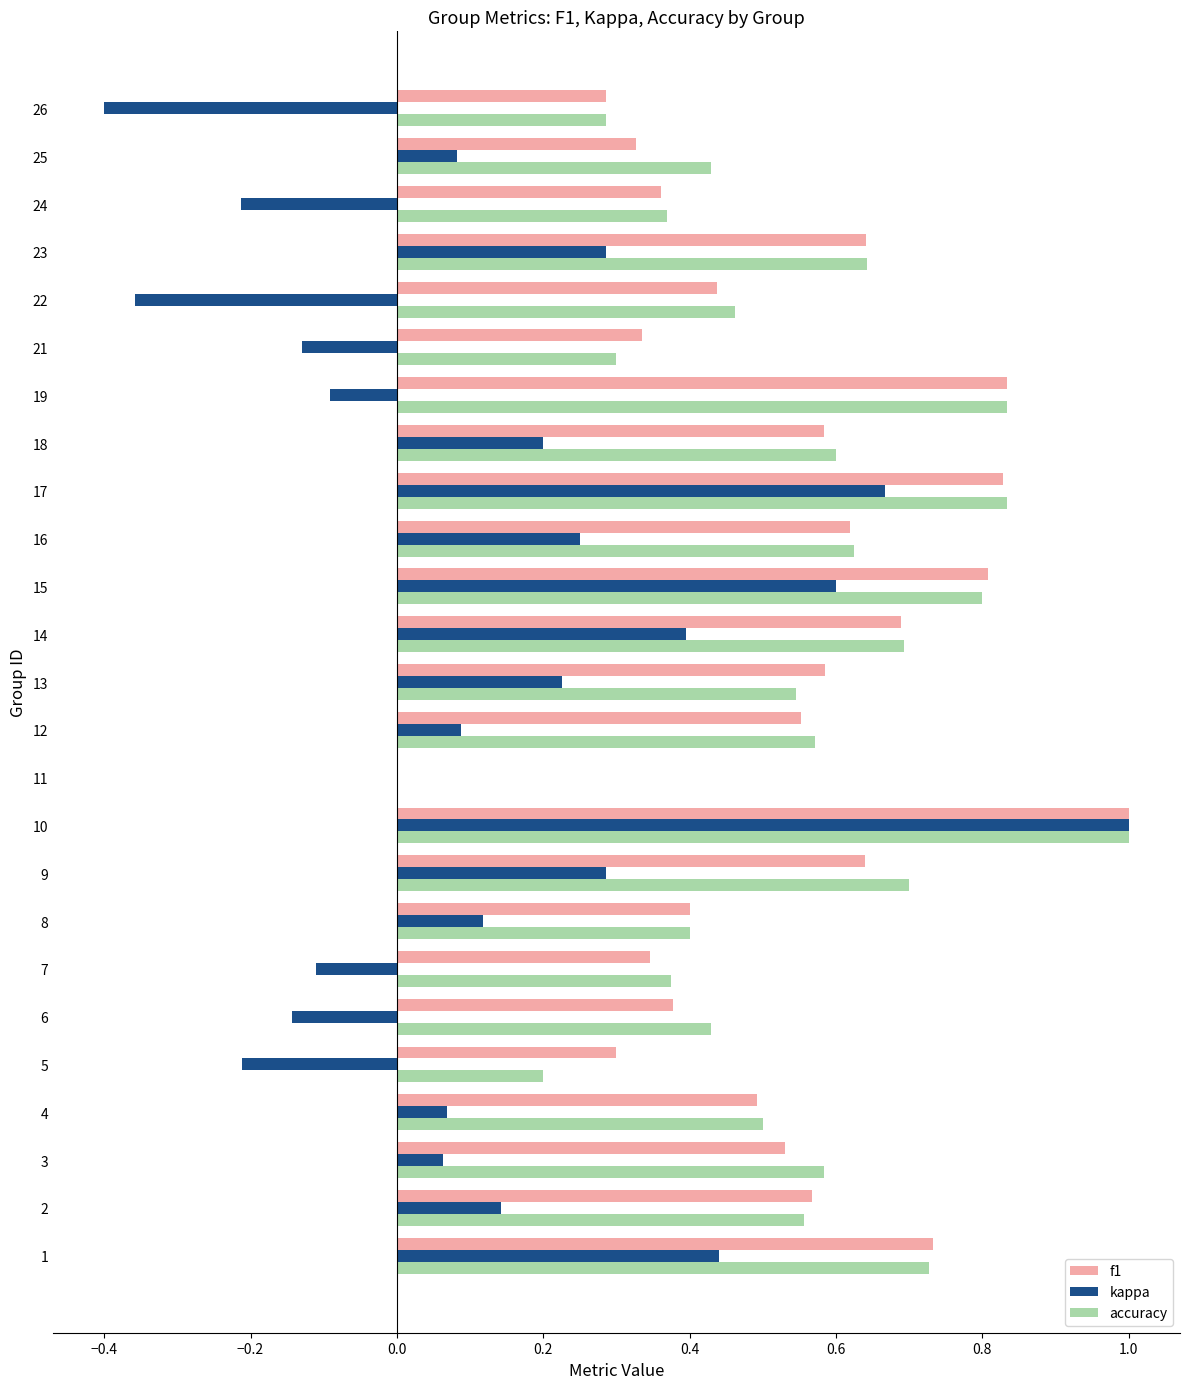

What is the total value across all series at 23?

1.6